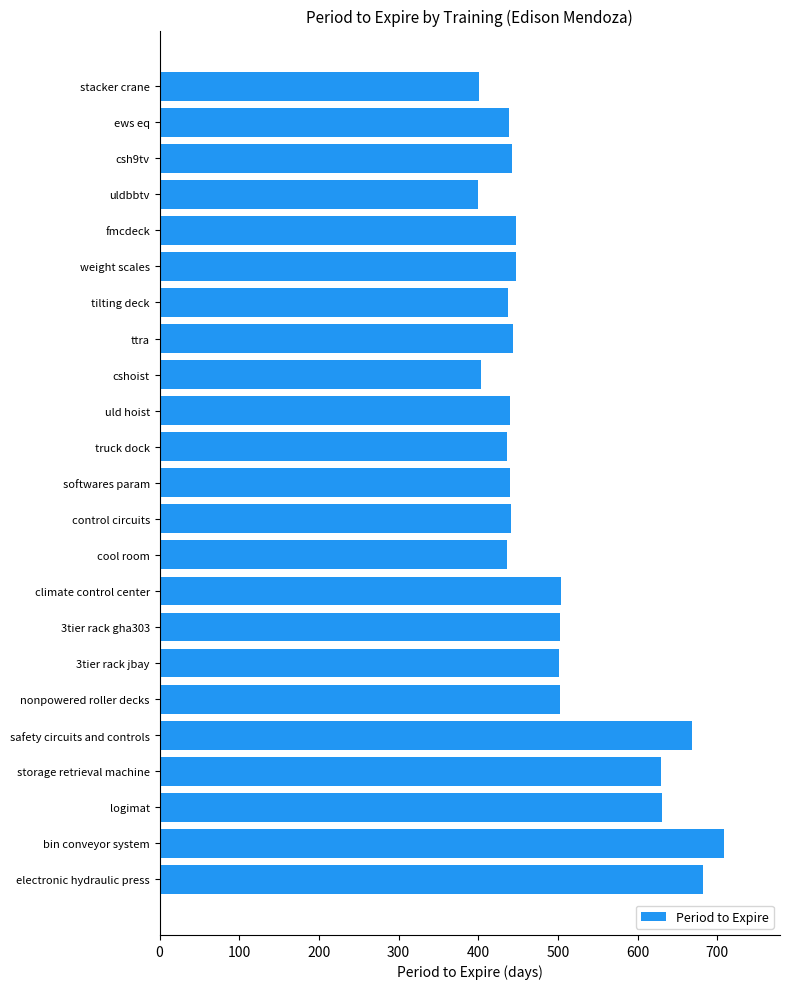

What is the ratio of the value at truck dock to the value at stacker crane?

1.1